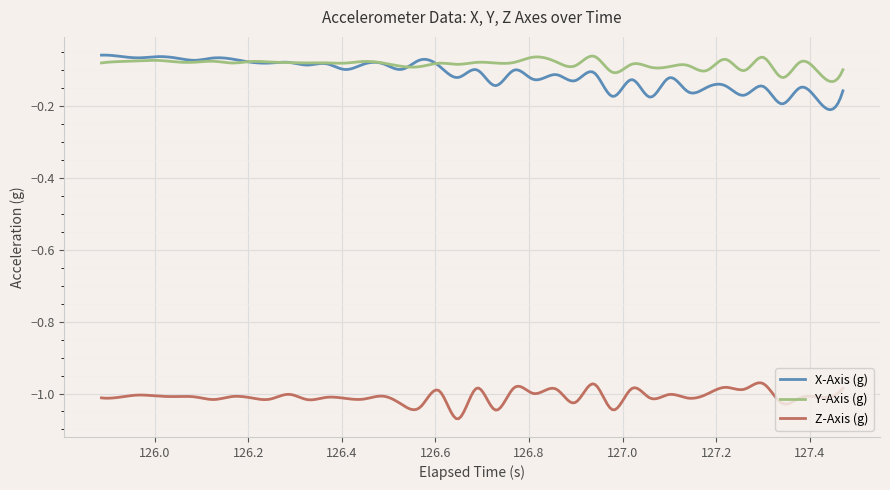

True or false: Y-Axis (g) and Z-Axis (g) cross at least once.

False